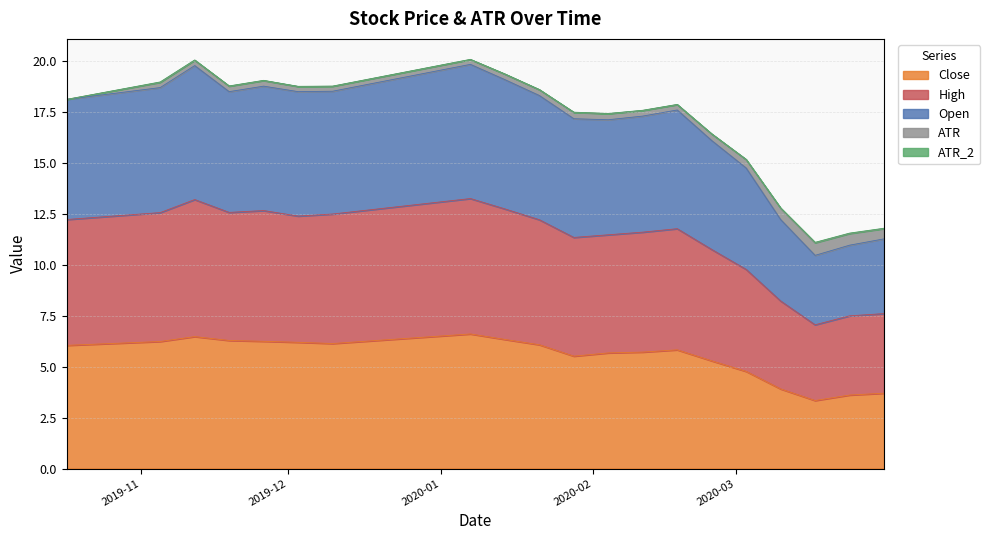

What is the maximum value for Close?

6.6